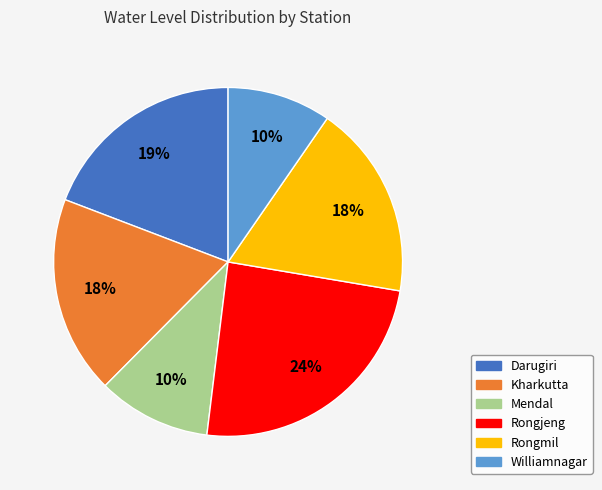

How many segments does this pie chart have?

6